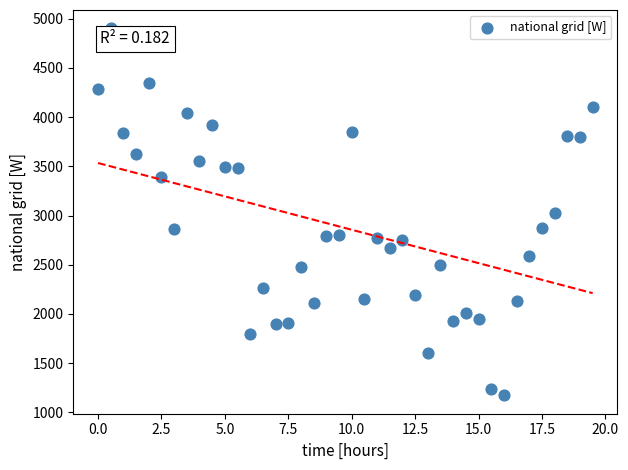

What is the range of X values (max minus min)?

19.5